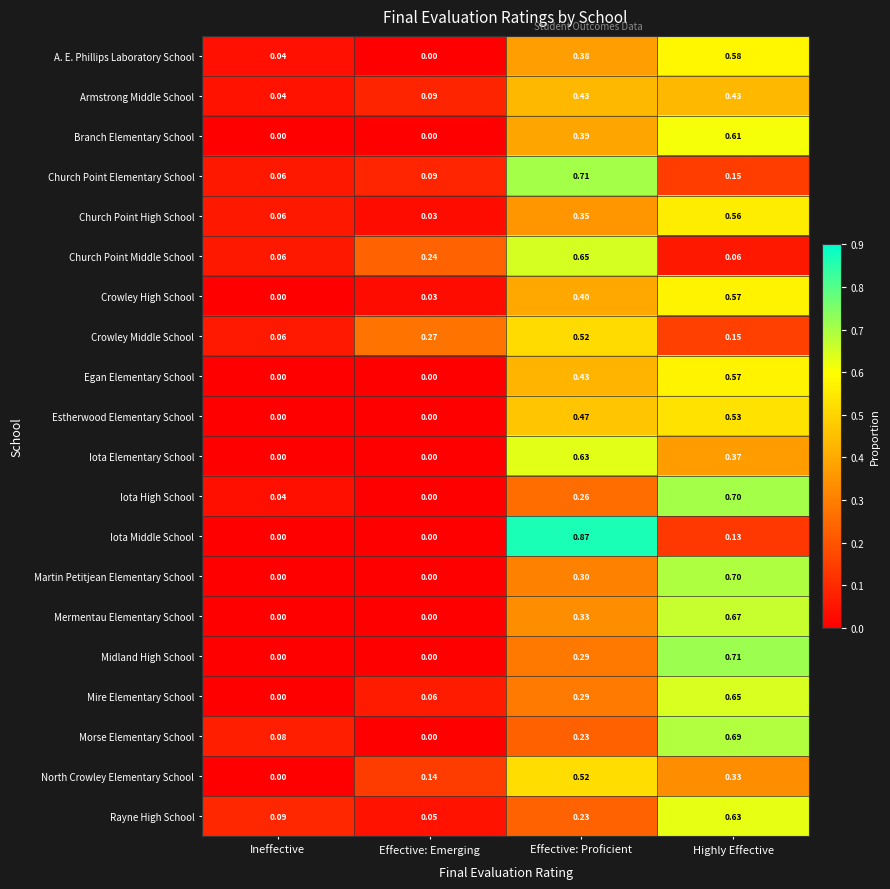

At which label is Crowley High School closest to 0?

Ineffective